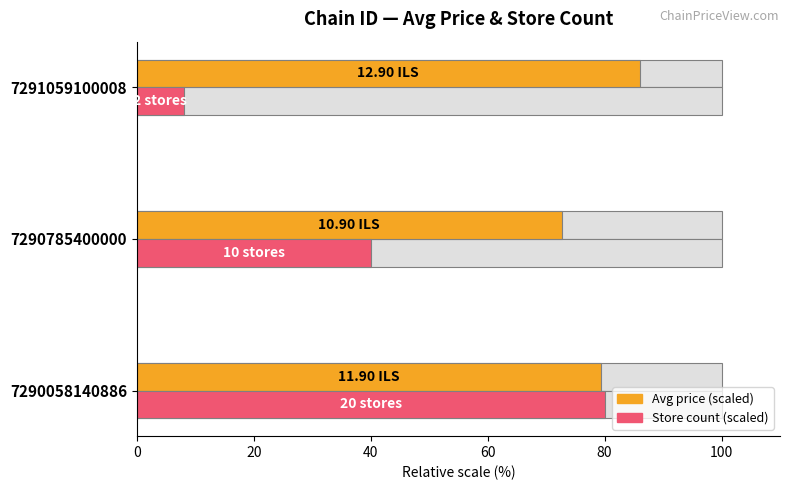

What is the total value across all series at 7290785400000?

112.7